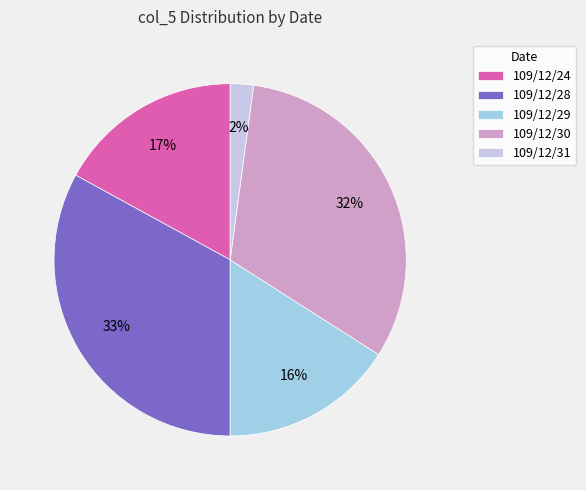

Is it true that 109/12/28 is 23% of the pie?

False